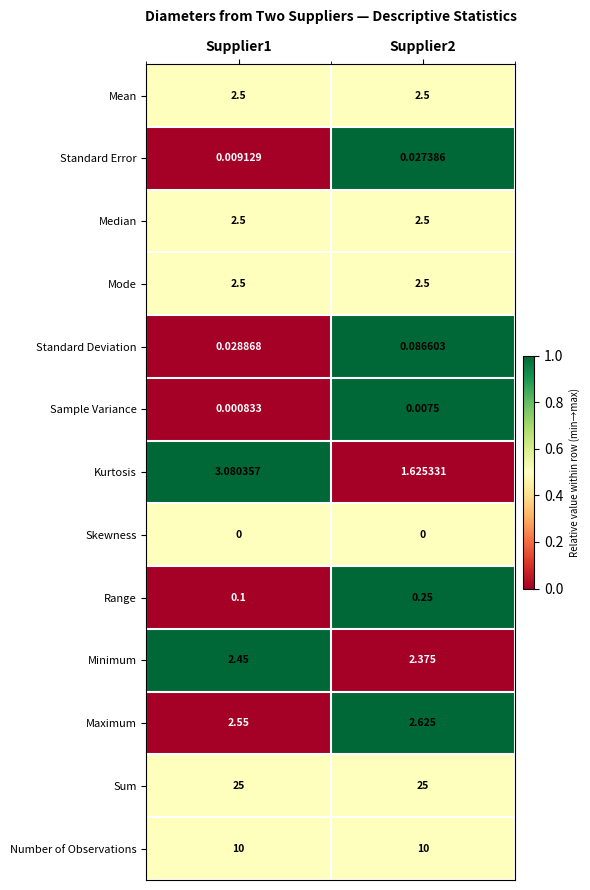

Which series has the largest total across all categories?

Sum